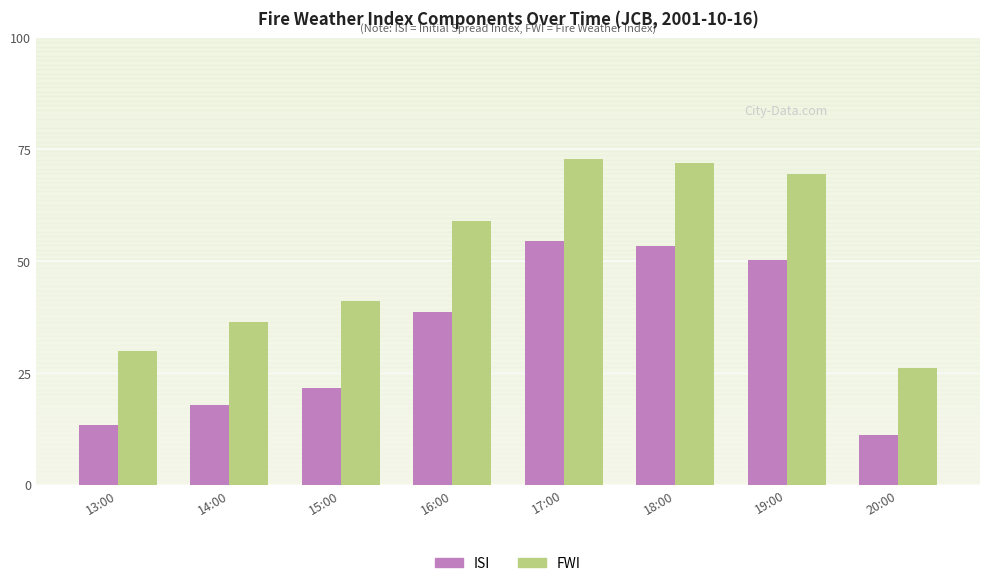

Which series has the largest range (max minus min)?

FWI